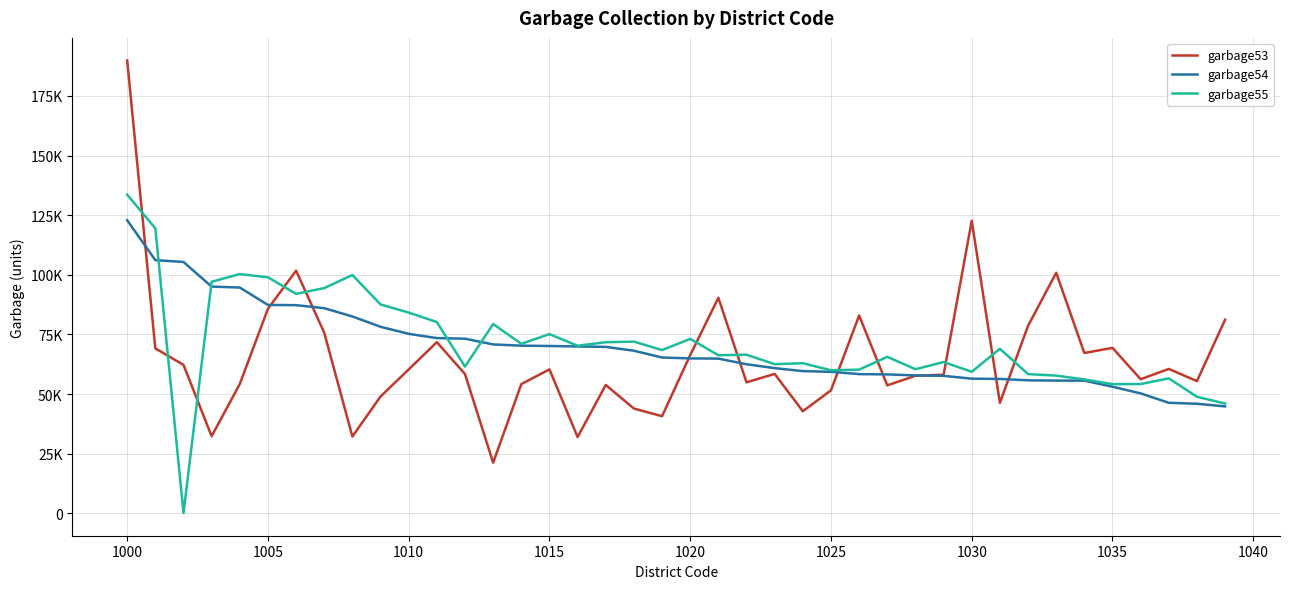

Rank the series by their average value, from lowest to highest.

garbage53, garbage54, garbage55